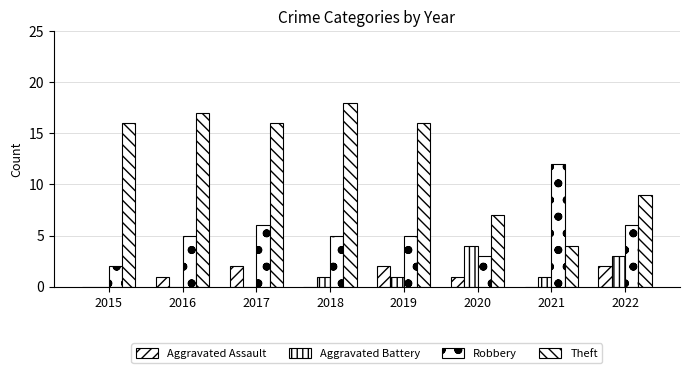

How many distinct data groups are displayed?

4